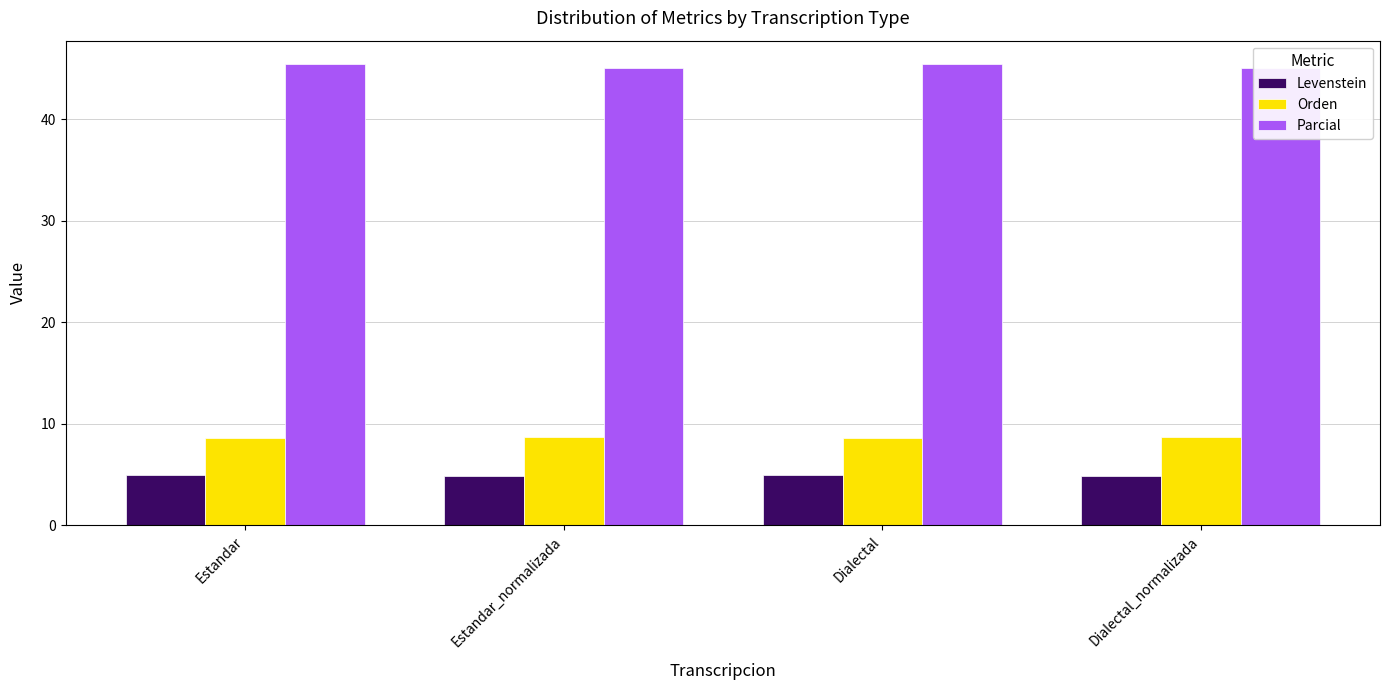

What is the approximate value of Orden at Estandar_normalizada?

8.7